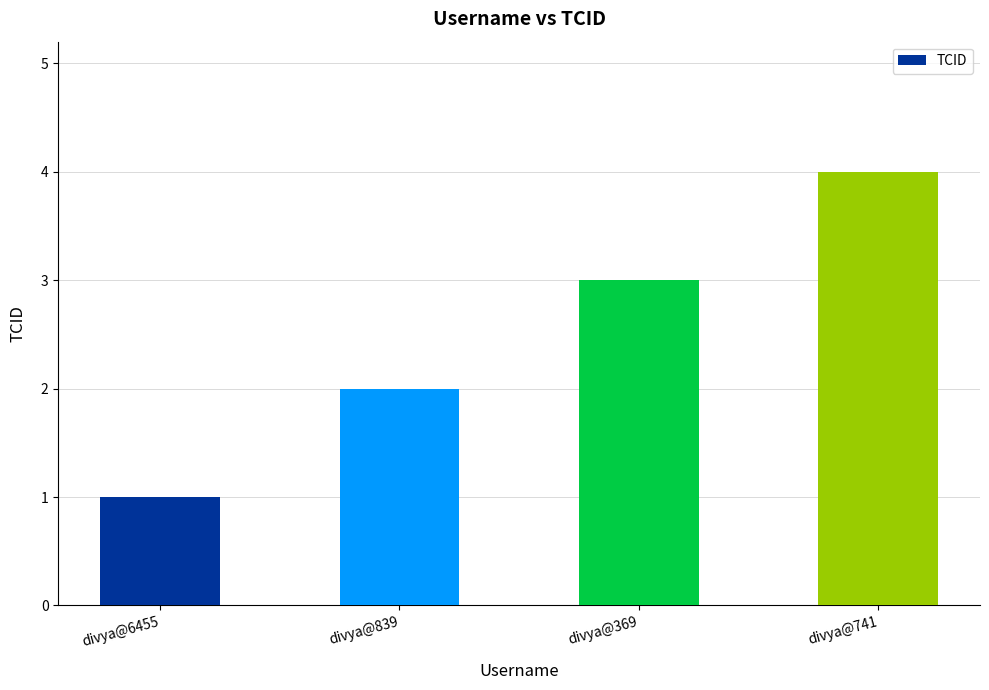

Rank the categories by value from lowest to highest.

divya@6455, divya@839, divya@369, divya@741